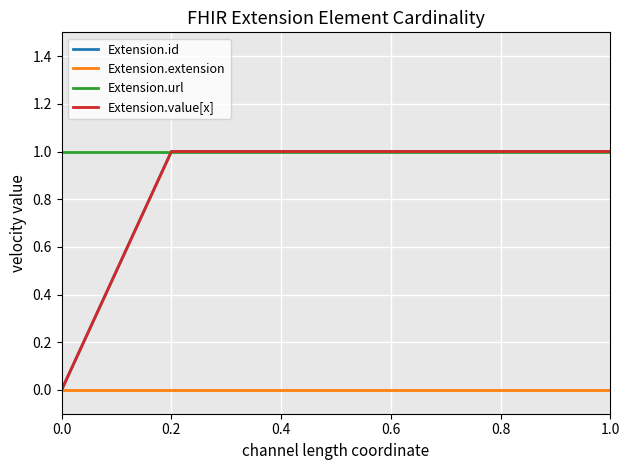

True or false: Extension.extension has more than 2 points higher than both neighbors.

False